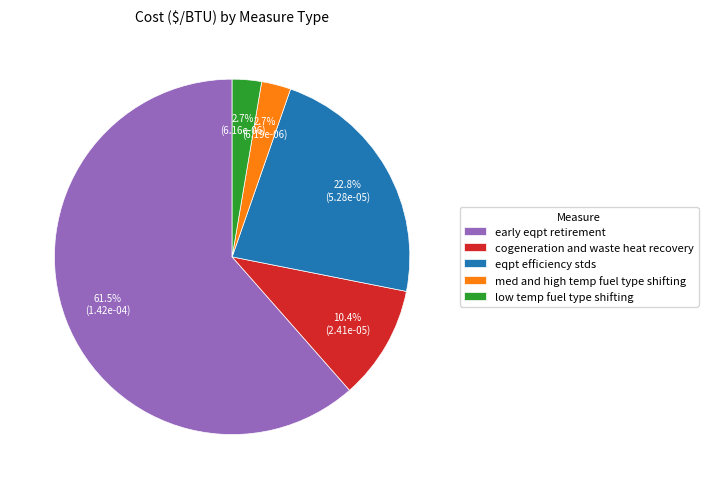

To the nearest percent, what portion does eqpt efficiency stds represent?

23%